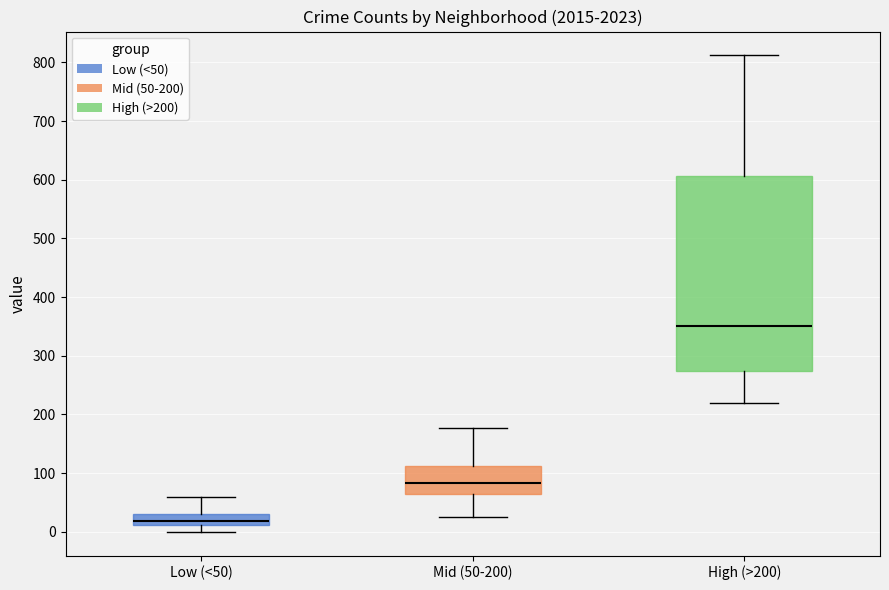

Reading left to right, transcribe this box plot: for each box, give where its median line is, the range the box spans, and where its two whiskers end, as read against the y-axis. The values are not printed on the chart, so give them approximately, as read against the axis.

Low (<50): median 20, box 10 to 30, whiskers 0 to 60
Mid (50-200): median 80, box 60 to 110, whiskers 30 to 180
High (>200): median 350, box 270 to 610, whiskers 220 to 810